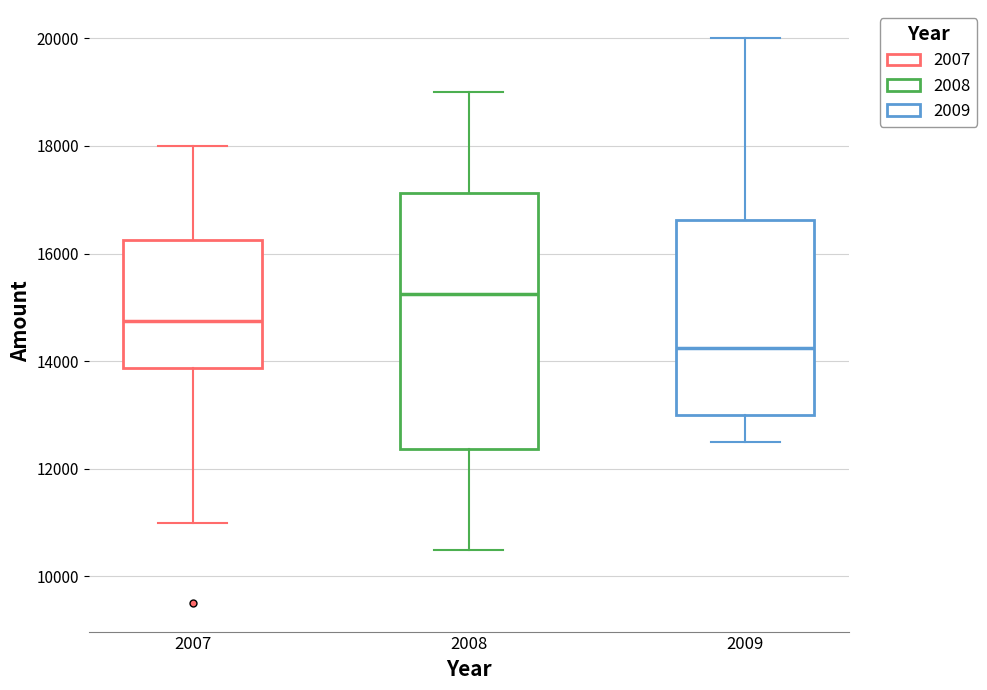

Reading left to right, read every box against the y-axis: the position of its median line, the range the box covers, and the ends of its whiskers. The values are not printed on the chart, so give them approximately, as read against the axis.

2007: median 14800, box 13800 to 16200, whiskers 11000 to 18000
2008: median 15200, box 12400 to 17200, whiskers 10600 to 19000
2009: median 14200, box 13000 to 16600, whiskers 12600 to 20000